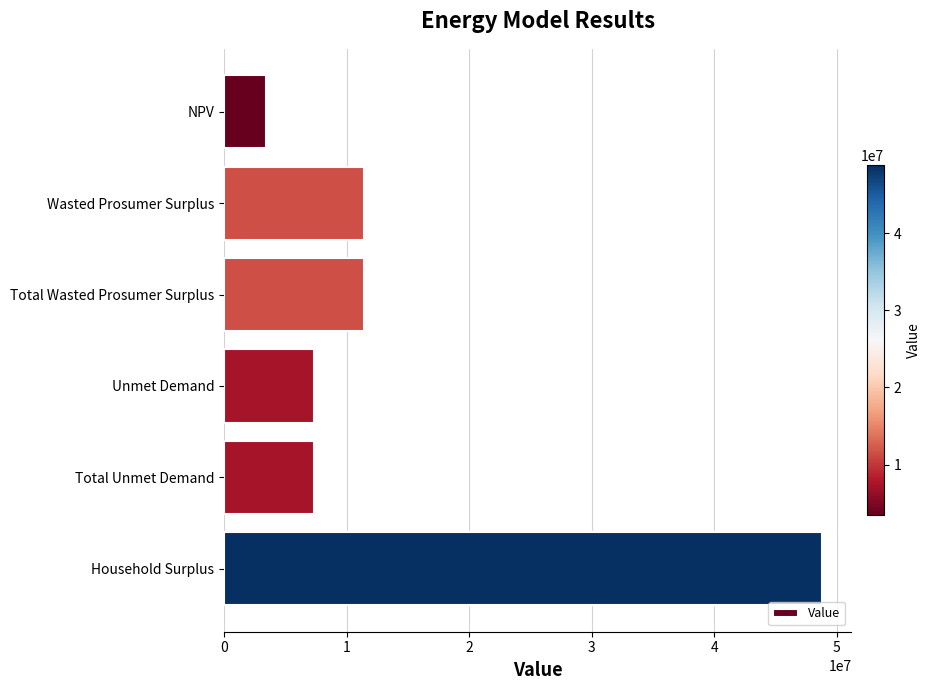

What is the difference between the maximum and minimum values?

45287903.1